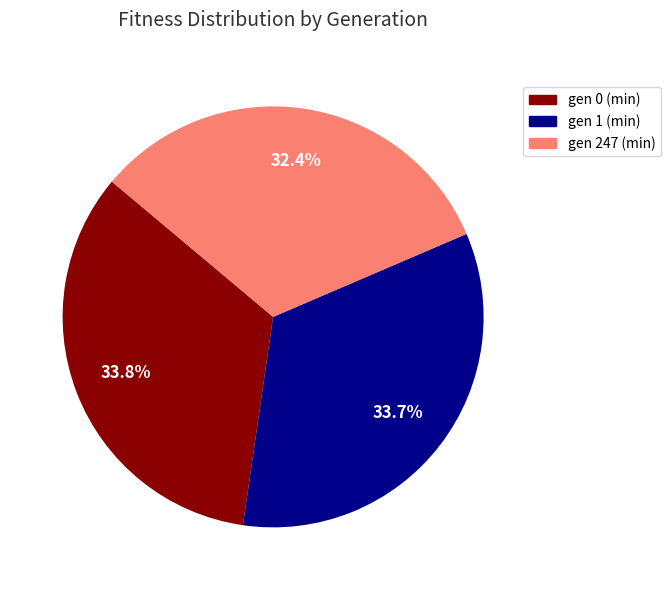

How many slices are in this pie chart?

3